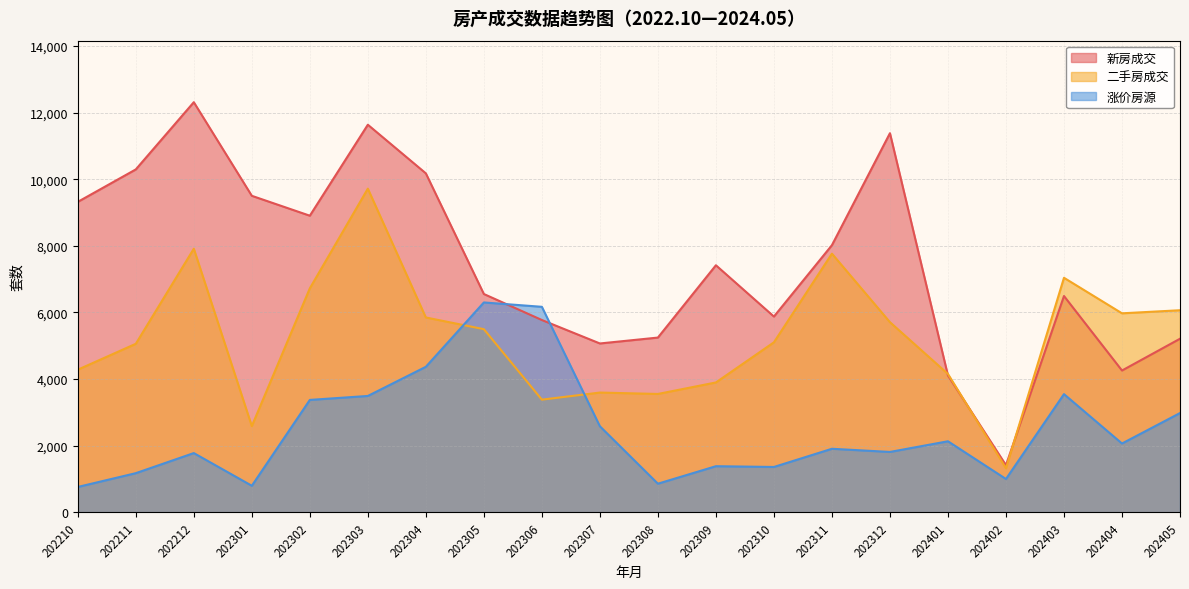

What is the difference between the second highest and second lowest values in the 二手房成交 series?

5322